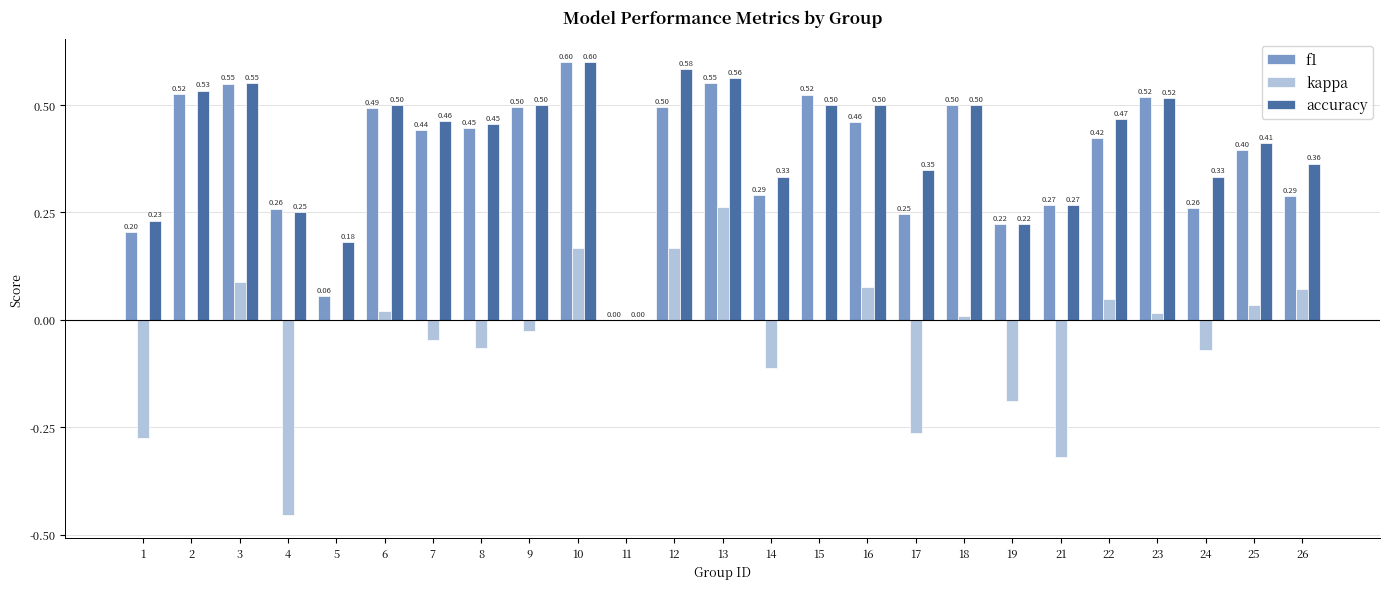

True or false: kappa has a value of 0.0 at 5.

True